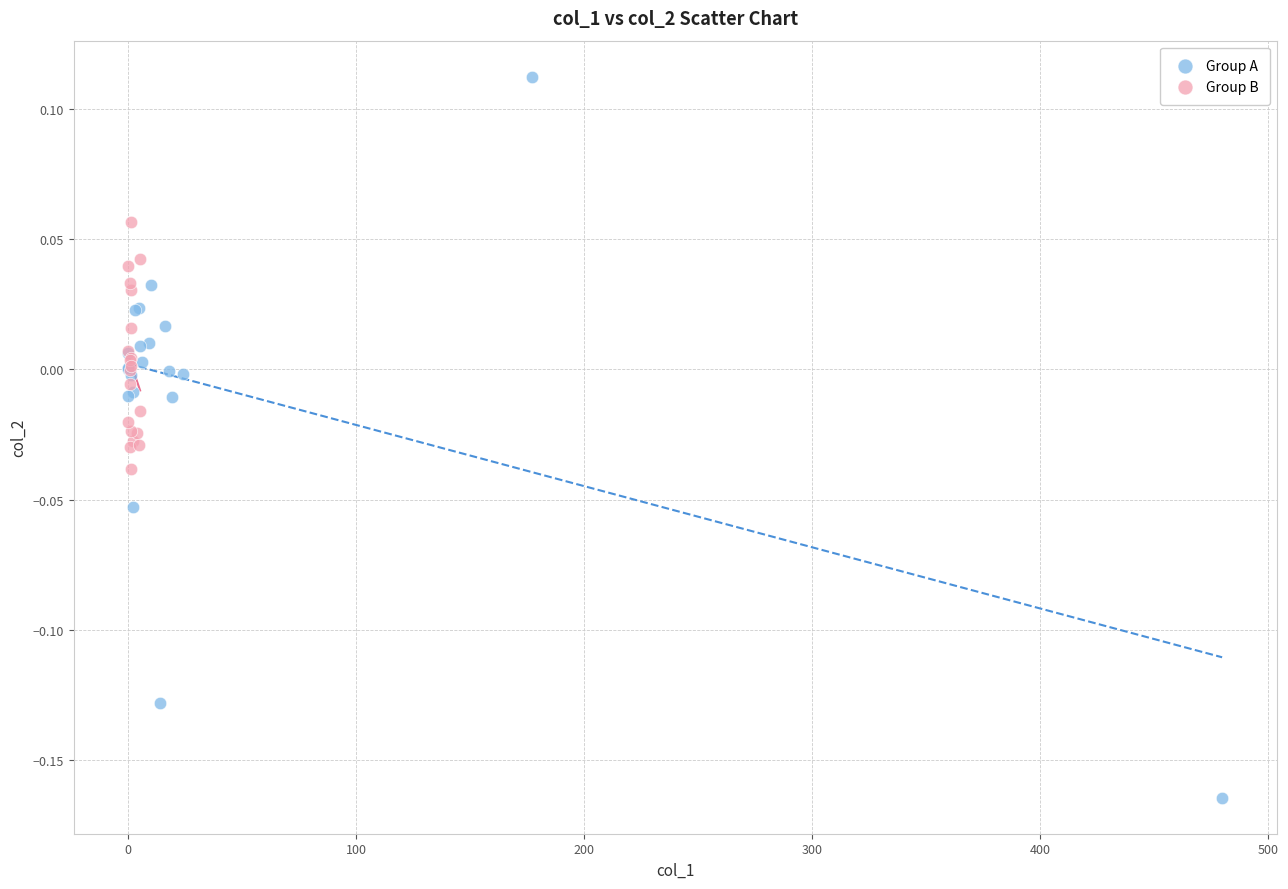

Which series reaches the minimum Y coordinate?

Group A